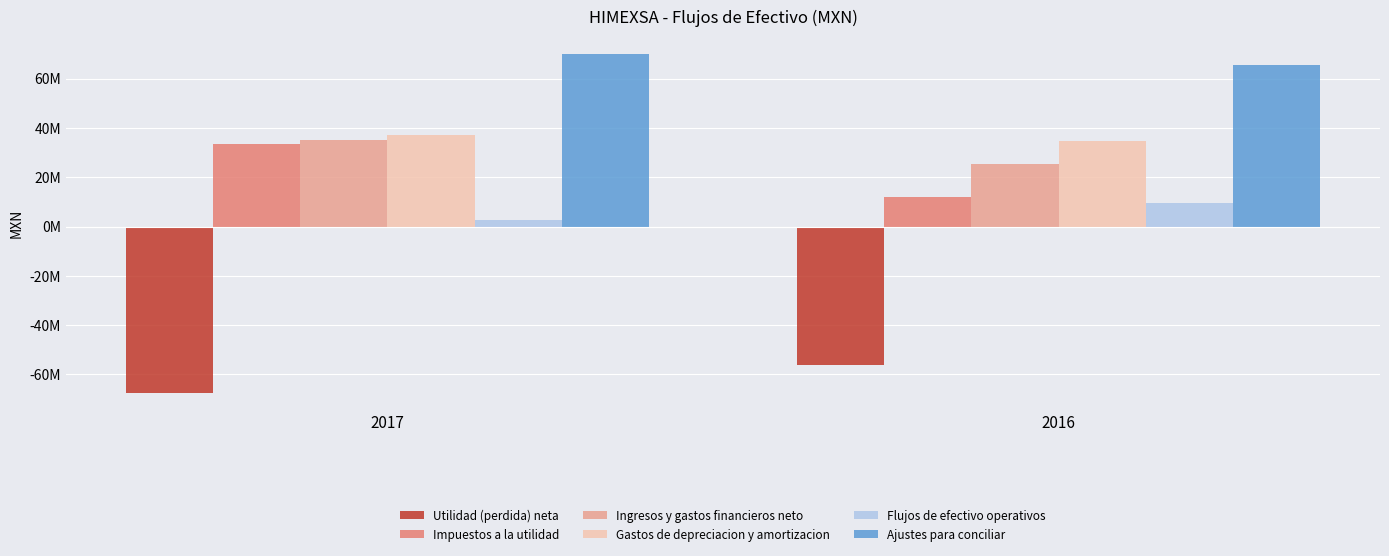

Does the chart contain any negative values?

Yes